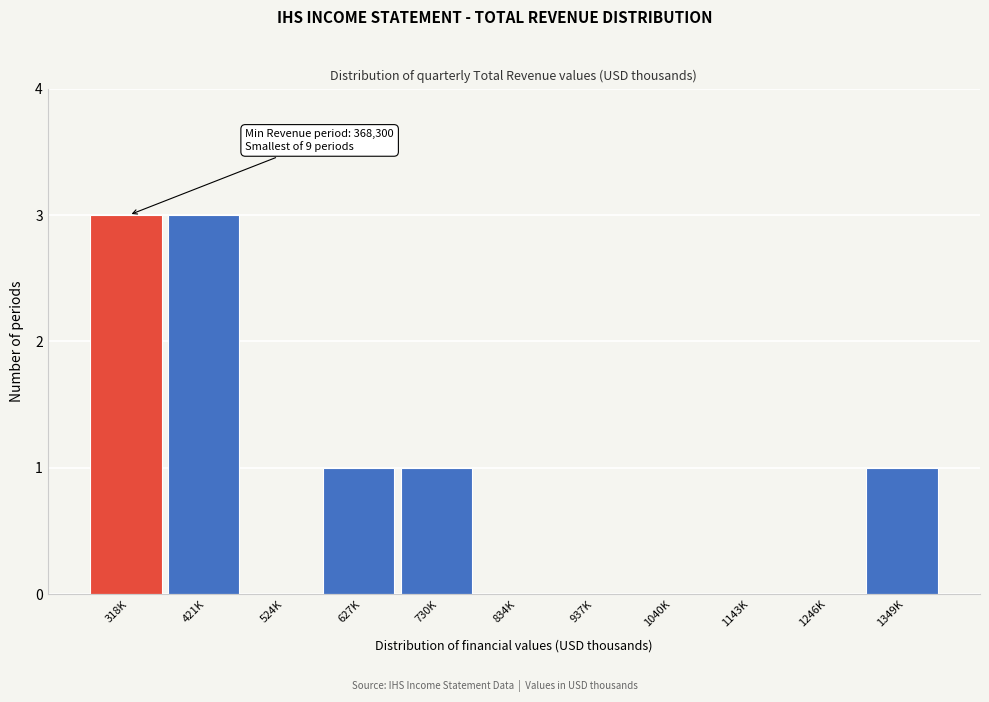

Reading left to right, what are all the values shown in this chart?

318K=3	421K=3	524K=0	627K=1	730K=1	834K=0	937K=0	1040K=0	1143K=0	1246K=0	1349K=1